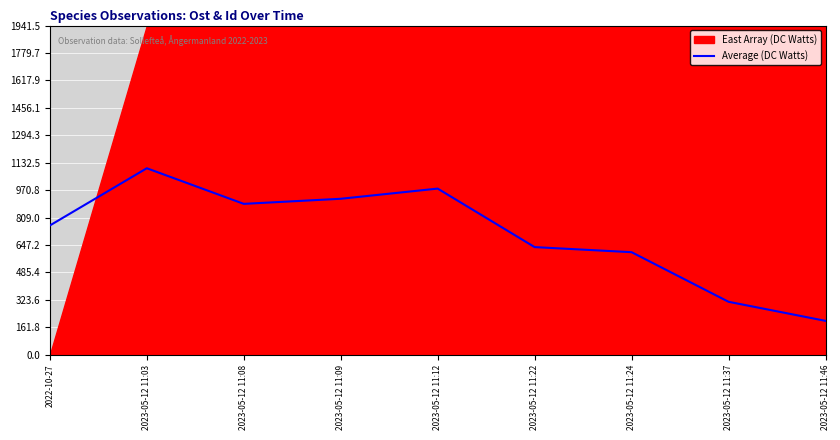

List the labels in order of value, largest first.

2023-05-12 11:03, 2023-05-12 11:12, 2023-05-12 11:09, 2023-05-12 11:08, 2022-10-27, 2023-05-12 11:22, 2023-05-12 11:24, 2023-05-12 11:37, 2023-05-12 11:46